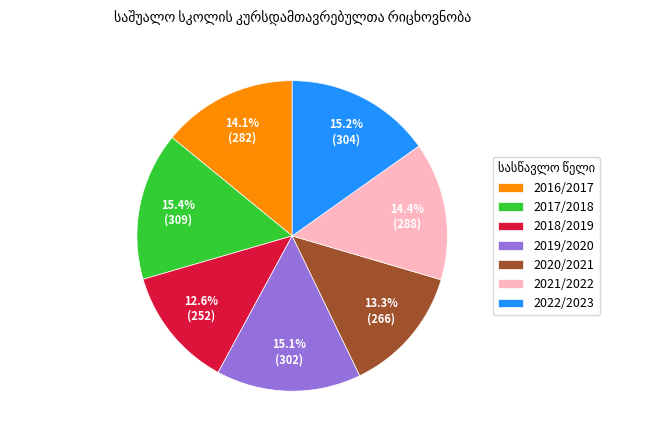

To the nearest percent, what is the difference between the 2016/2017 and 2017/2018 slice percentages?

1%